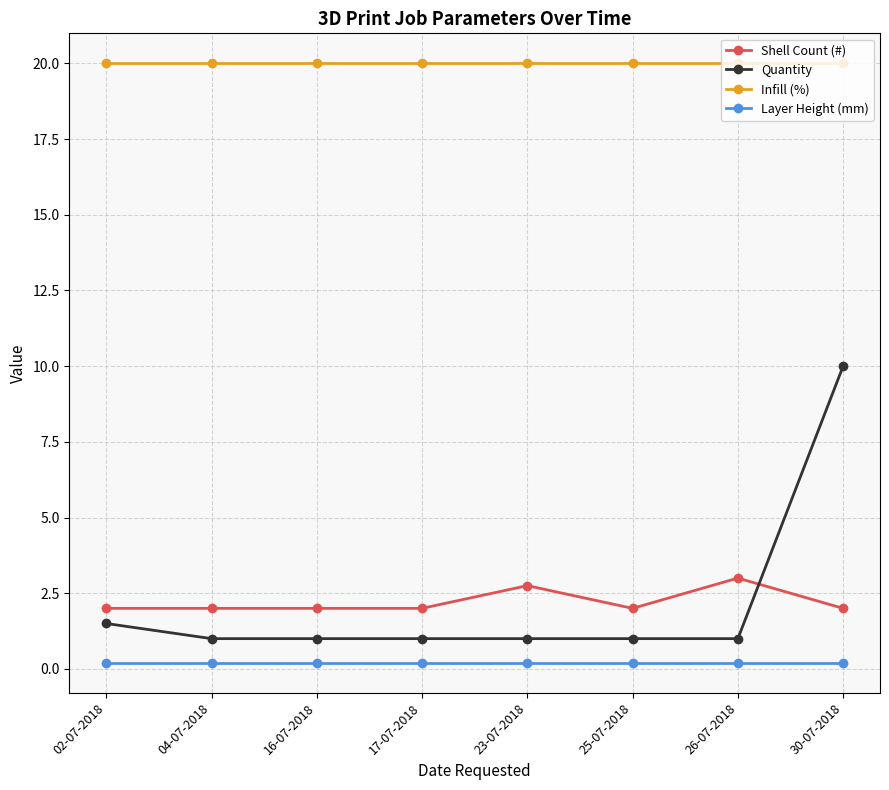

True or false: Shell Count (#) has more than 0 points higher than both neighbors.

True